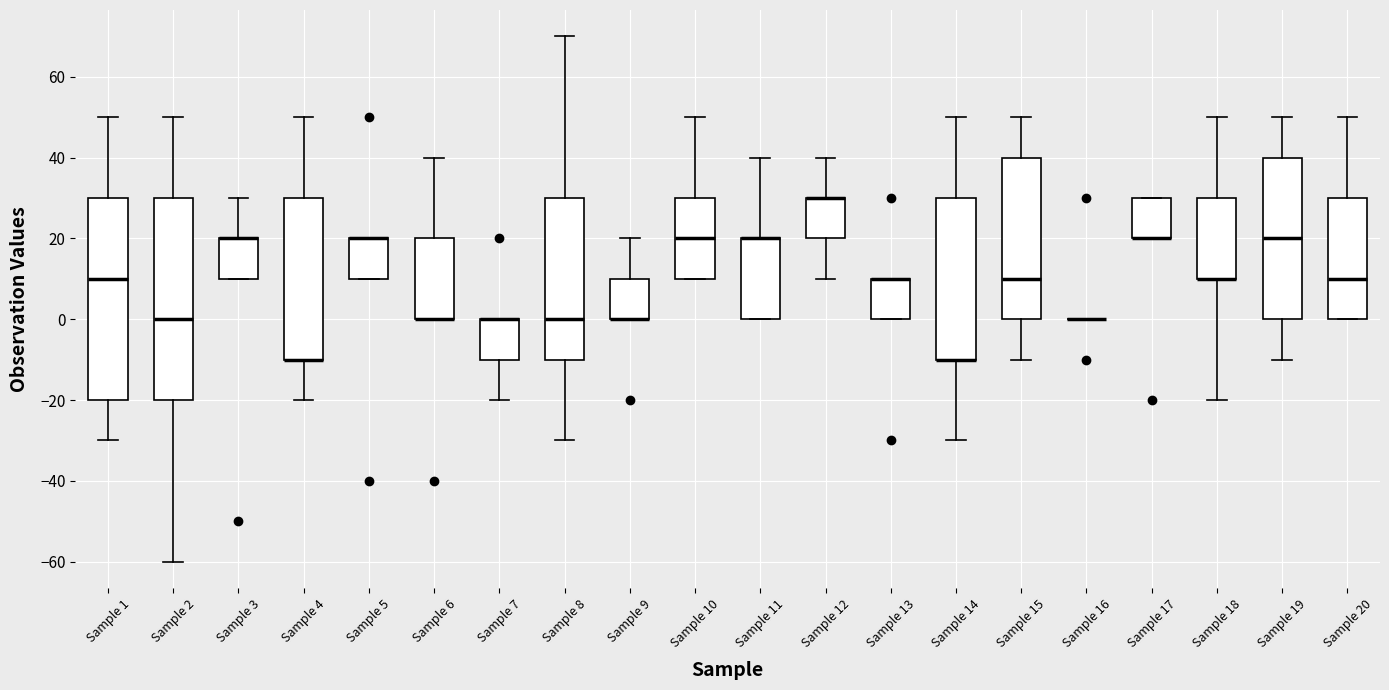

Reading left to right, read every box against the y-axis: the position of its median line, the range the box covers, and the ends of its whiskers. The values are not printed on the chart, so give them approximately, as read against the axis.

Sample 1: median 10, box -20 to 30, whiskers -30 to 50
Sample 2: median 0, box -20 to 30, whiskers -60 to 50
Sample 3: median 20 (drawn on the box's upper edge), box 10 to 20, whiskers 10 to 30
Sample 4: median -10 (drawn on the box's lower edge), box -10 to 30, whiskers -20 to 50
Sample 5: median 20 (drawn on the box's upper edge), box 10 to 20, whiskers 10 to 20
Sample 6: median 0 (drawn on the box's lower edge), box 0 to 20, whiskers 0 to 40
Sample 7: median 0 (drawn on the box's upper edge), box -10 to 0, whiskers -20 to 0
Sample 8: median 0, box -10 to 30, whiskers -30 to 70
Sample 9: median 0 (drawn on the box's lower edge), box 0 to 10, whiskers 0 to 20
Sample 10: median 20, box 10 to 30, whiskers 10 to 50
Sample 11: median 20 (drawn on the box's upper edge), box 0 to 20, whiskers 0 to 40
Sample 12: median 30 (drawn on the box's upper edge), box 20 to 30, whiskers 10 to 40
Sample 13: median 10 (drawn on the box's upper edge), box 0 to 10, whiskers 0 to 10
Sample 14: median -10 (drawn on the box's lower edge), box -10 to 30, whiskers -30 to 50
Sample 15: median 10, box 0 to 40, whiskers -10 to 50
Sample 16: box collapsed to a line at 0, whiskers 0 to 0
Sample 17: median 20 (drawn on the box's lower edge), box 20 to 30, whiskers 20 to 30
Sample 18: median 10 (drawn on the box's lower edge), box 10 to 30, whiskers -20 to 50
Sample 19: median 20, box 0 to 40, whiskers -10 to 50
Sample 20: median 10, box 0 to 30, whiskers 0 to 50